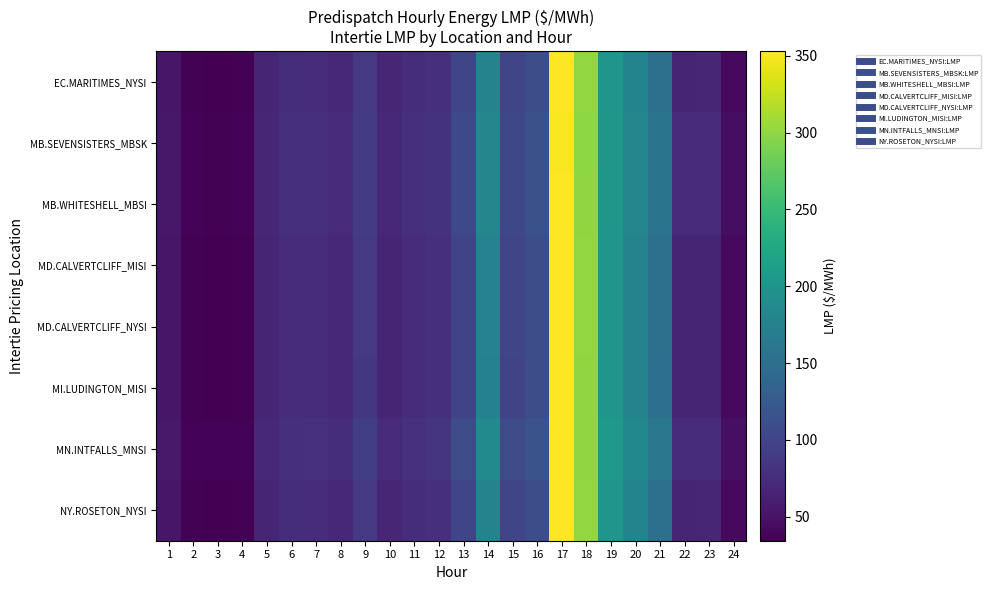

Reading left to right, extract all data points from this chart.

EC.MARITIMES_NYSI: 1=53.2	2=35.9	3=34.4	4=35.9	5=67.2	6=75.5	7=75.0	8=70.0	9=87.0	10=68.2	11=75.7	12=78.8	13=100.6	14=176.5	15=101.0	16=110.2	17=353.1	18=301.2	19=200.0	20=177.7	21=152.0	22=67.9	23=68.0	24=42.9
MB.SEVENSISTERS_MBSK: 1=54.9	2=37.1	3=35.9	4=37.1	5=69.0	6=77.0	7=77.7	8=73.2	9=90.7	10=70.1	11=78.2	12=81.6	13=104.8	14=181.9	15=103.9	16=113.0	17=350.0	18=298.9	19=203.3	20=179.5	21=156.9	22=71.9	23=72.2	24=45.7
MB.WHITESHELL_MBSI: 1=54.9	2=37.1	3=35.9	4=37.1	5=69.0	6=77.0	7=77.8	8=73.2	9=90.7	10=70.2	11=78.3	12=81.7	13=105.0	14=182.1	15=103.9	16=113.0	17=352.5	18=300.5	19=203.3	20=179.7	21=156.9	22=71.9	23=72.2	24=45.7
MD.CALVERTCLIFF_MISI: 1=53.2	2=35.9	3=34.5	4=36.0	5=67.1	6=75.4	7=74.9	8=69.9	9=86.7	10=67.8	11=75.4	12=78.4	13=100.2	14=175.9	15=100.8	16=110.1	17=352.7	18=300.9	19=200.0	20=177.3	21=151.5	22=67.8	23=67.9	24=42.9
MD.CALVERTCLIFF_NYSI: 1=53.2	2=35.9	3=34.5	4=36.0	5=67.1	6=75.4	7=74.9	8=69.9	9=86.7	10=67.8	11=75.4	12=78.4	13=100.2	14=175.9	15=100.8	16=110.1	17=352.7	18=300.9	19=200.0	20=177.3	21=151.5	22=67.8	23=67.9	24=42.9
MI.LUDINGTON_MISI: 1=53.1	2=35.9	3=34.5	4=35.9	5=67.0	6=75.1	7=74.8	8=69.7	9=86.2	10=67.4	11=74.8	12=77.8	13=99.5	14=174.9	15=100.3	16=109.7	17=352.0	18=300.7	19=200.0	20=176.6	21=150.7	22=67.5	23=67.5	24=42.8
MN.INTFALLS_MNSI: 1=56.5	2=38.1	3=37.0	4=38.0	5=70.5	6=78.8	7=79.7	8=76.6	9=93.6	10=72.1	11=80.5	12=84.1	13=108.4	14=186.5	15=106.6	16=115.6	17=352.1	18=300.2	19=206.7	20=183.1	21=161.3	22=74.8	23=75.2	24=47.6
NY.ROSETON_NYSI: 1=53.2	2=35.9	3=34.4	4=35.9	5=67.2	6=75.5	7=75.0	8=70.0	9=87.0	10=68.2	11=75.7	12=78.8	13=100.6	14=176.5	15=101.0	16=110.2	17=353.1	18=301.2	19=200.0	20=177.7	21=152.0	22=67.9	23=68.0	24=42.9